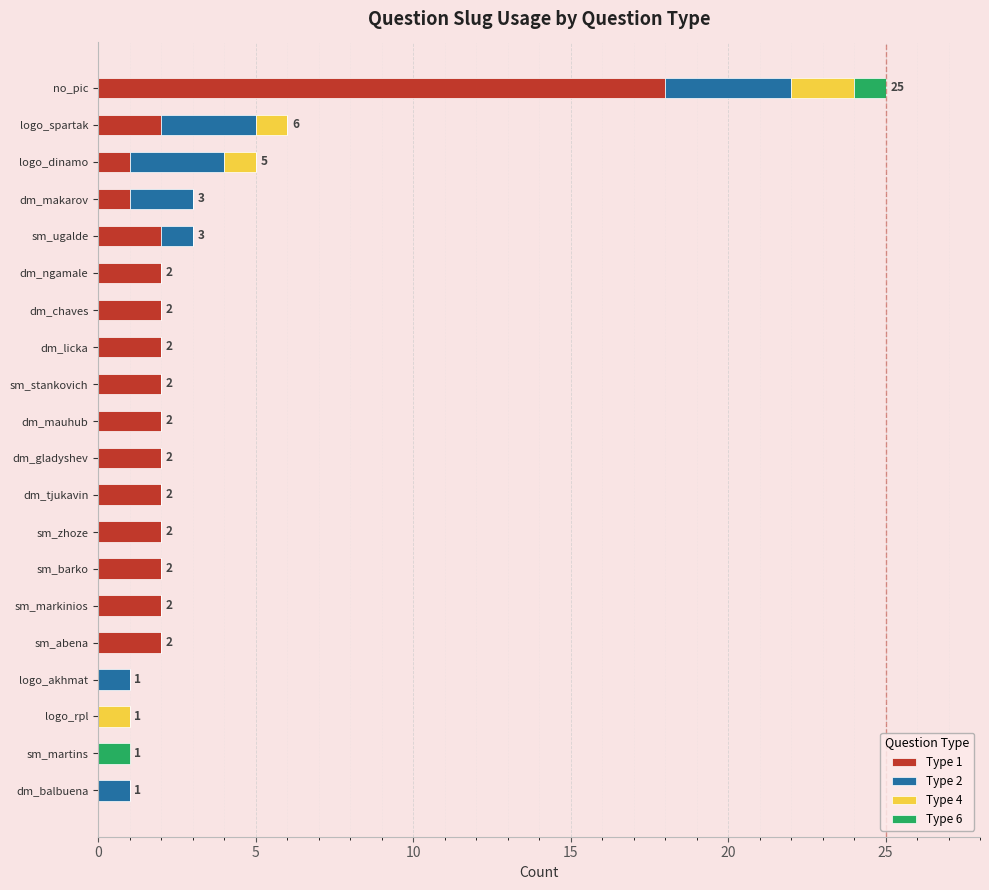

At which category is the sum across all series the highest?

no_pic